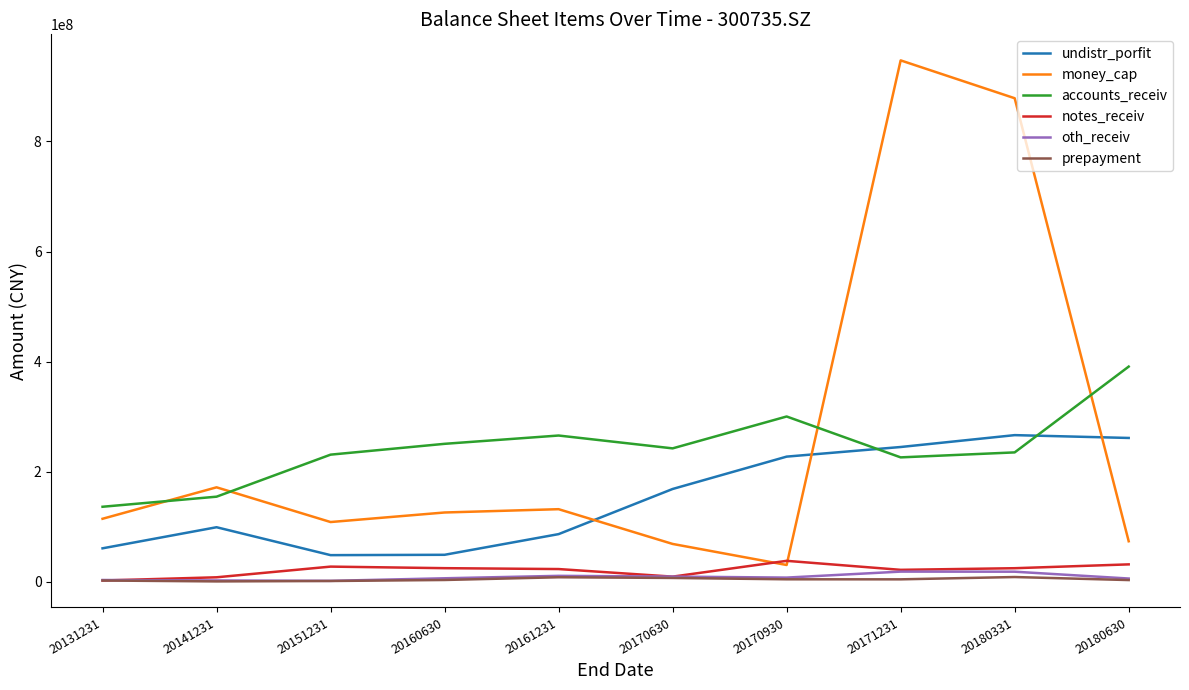

What is the total value across all series at 20131231?

320069600.0